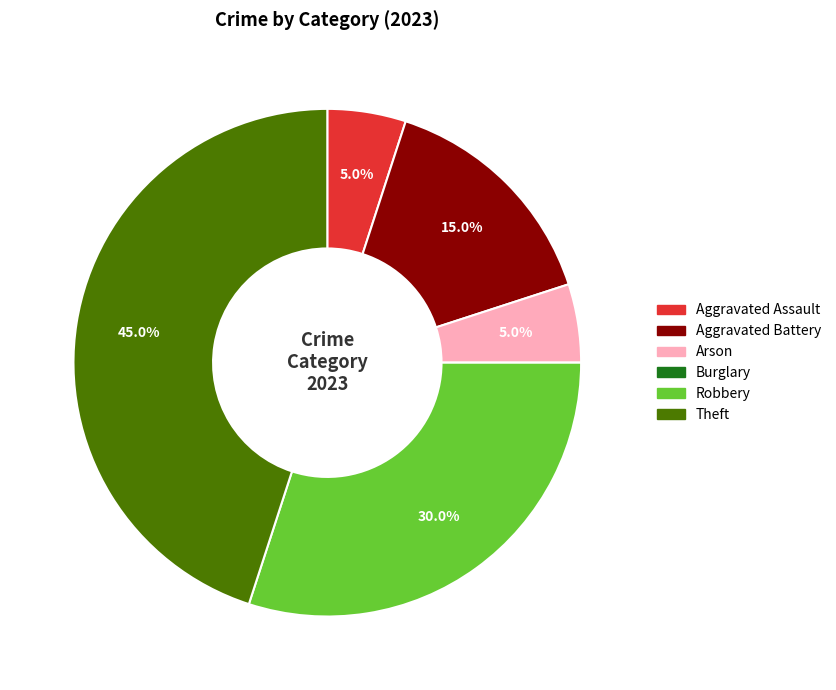

Which slice is the largest?

Theft